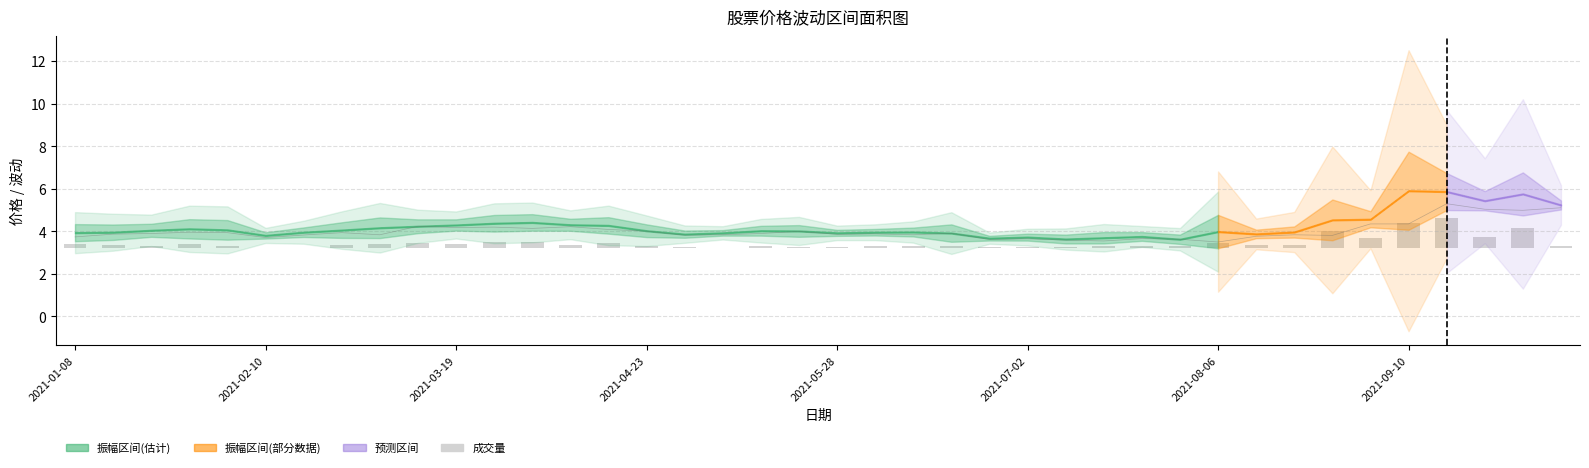

Is it true that the value at 27 is 0.0?

False